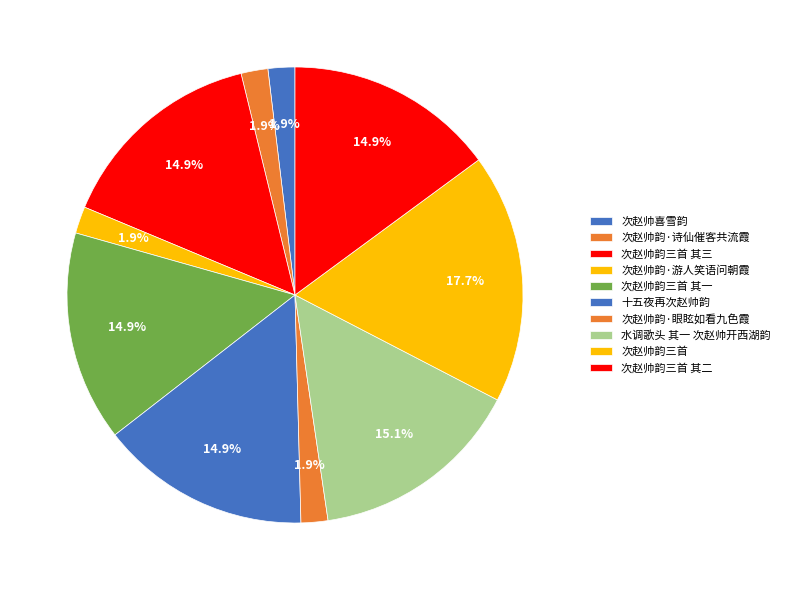

Which category has the biggest portion of the pie?

次赵帅韵三首